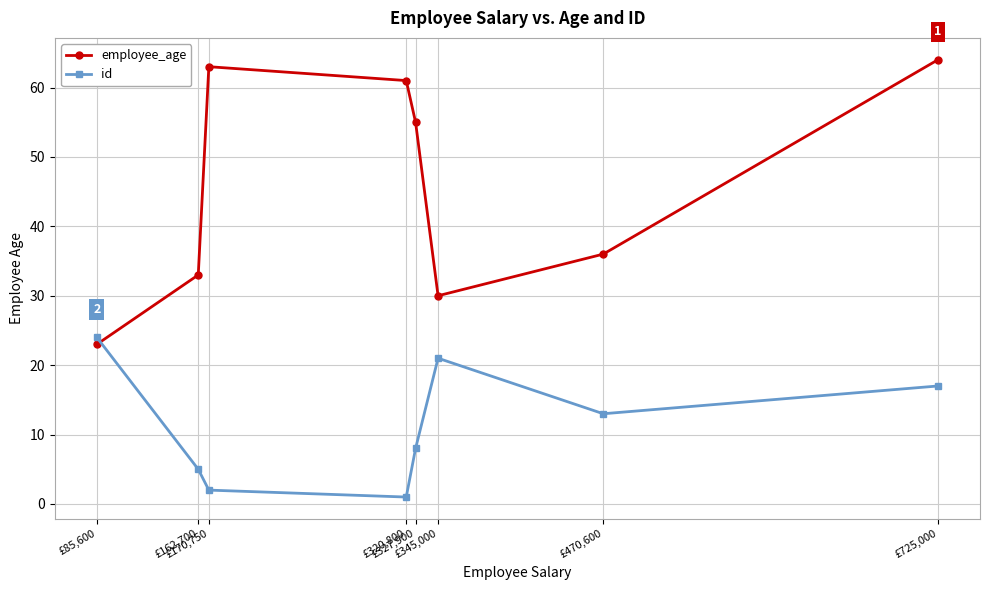

Read the employee_age value at £470,600.

36